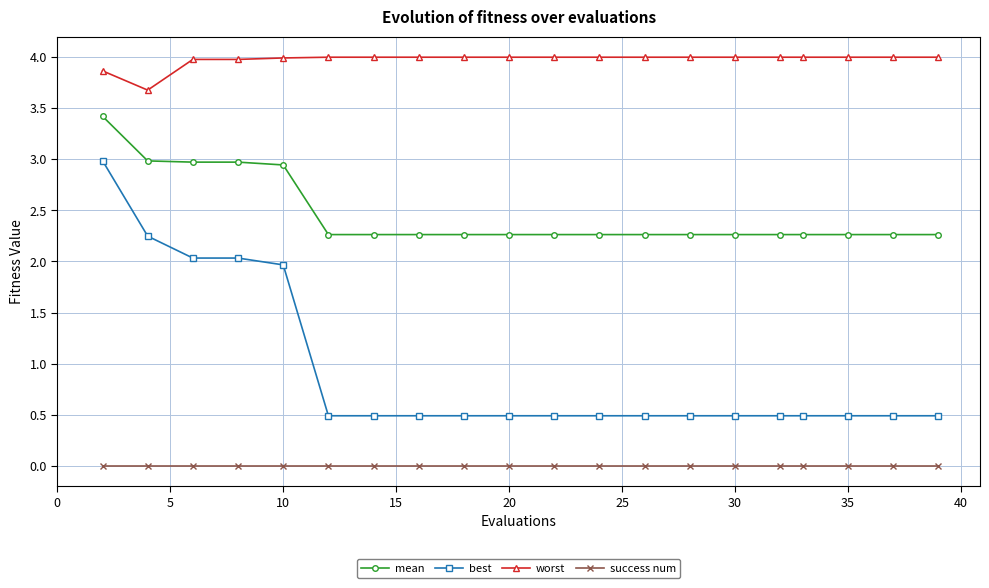

List the series in order of their peak value, lowest first.

success num, best, mean, worst